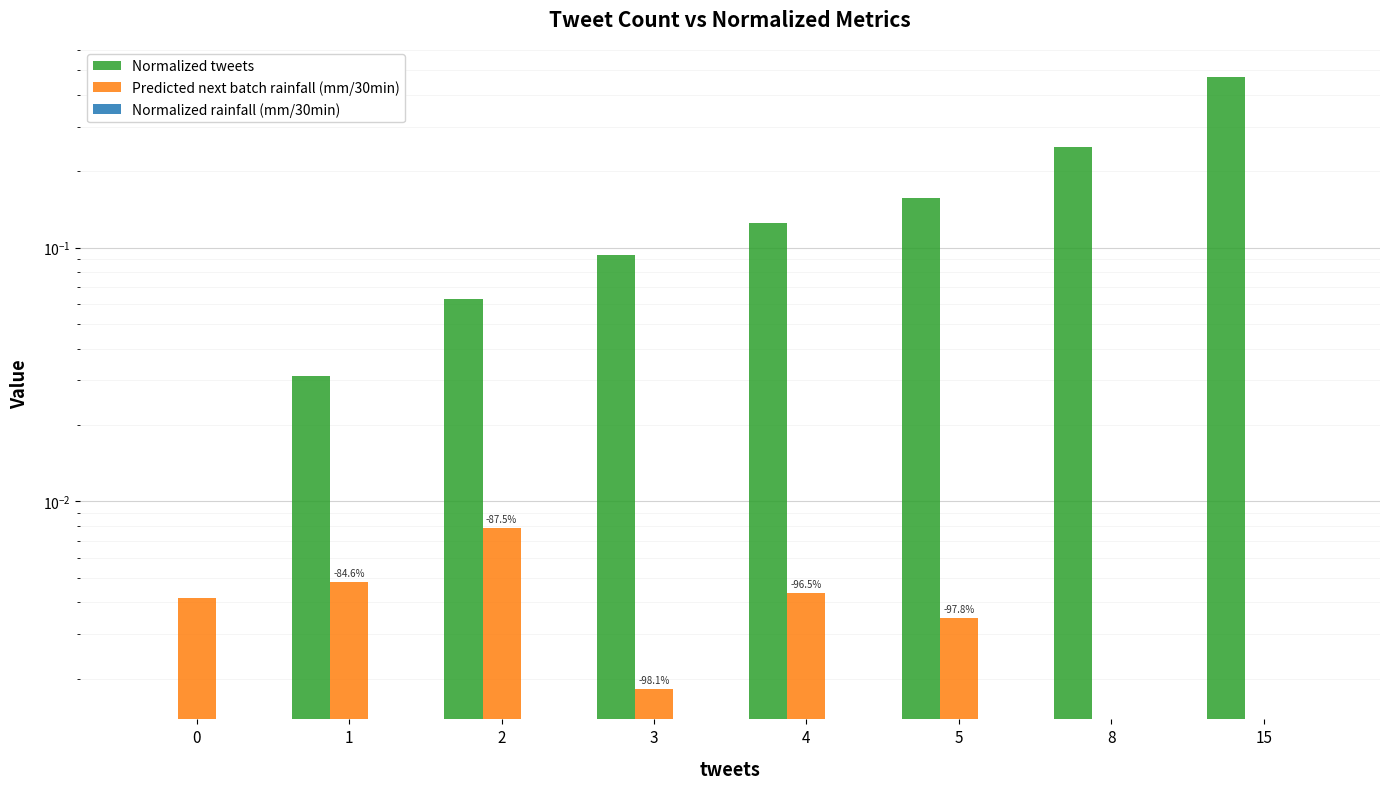

What is the sum of the Normalized tweets values at 3 and 1?

0.1